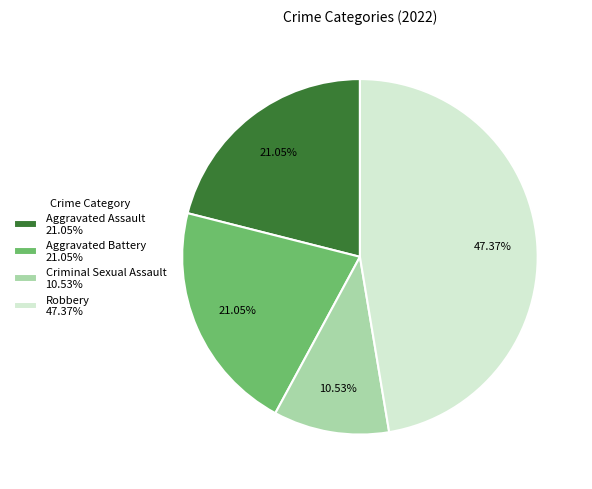

What percentage is the Aggravated Assault slice, to the nearest percent?

21%